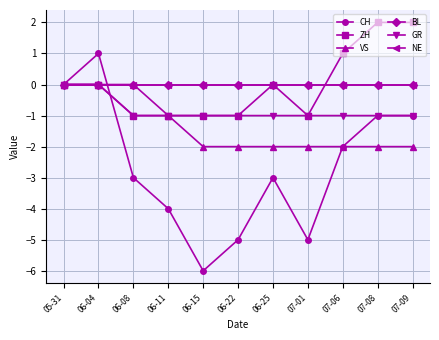

Is the value of NE at 06-11 greater than the value of VS at 06-25?

Yes